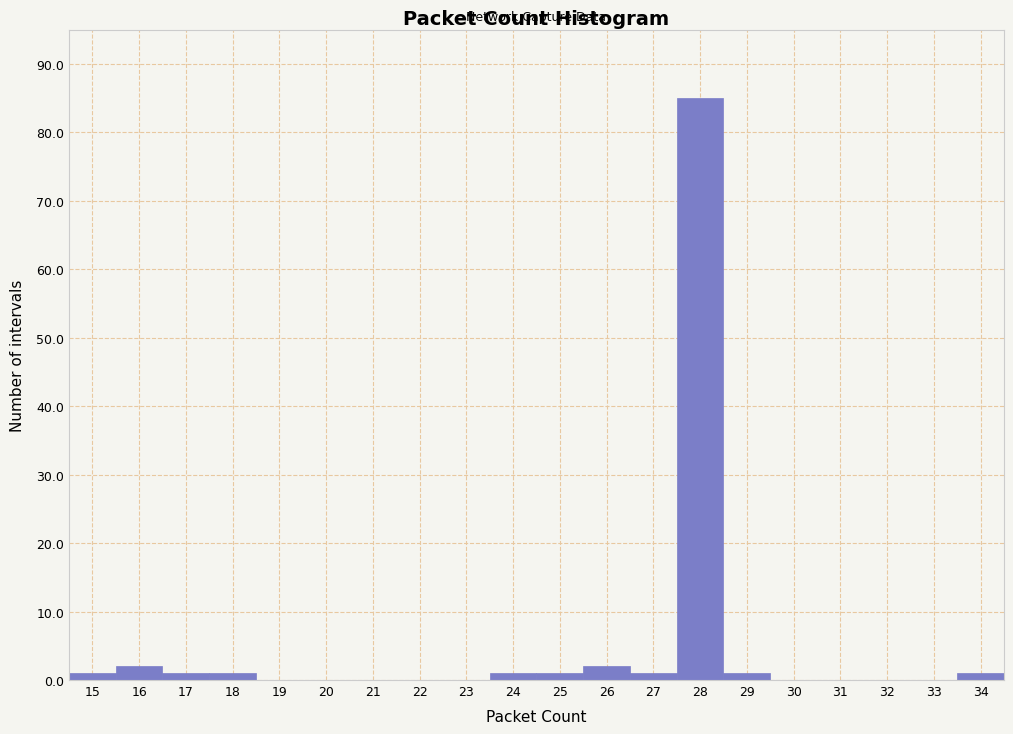

Over which range of the x-axis is the bar tallest?

27.5 to 28.5